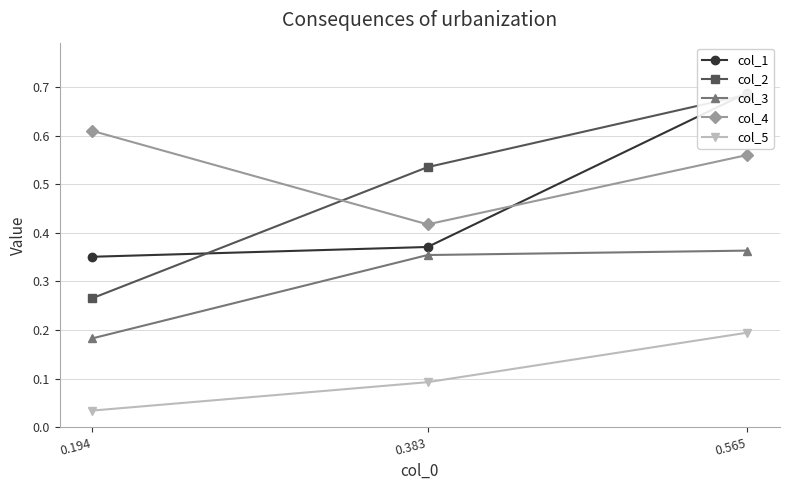

What are all the series names shown in the legend?

col_1, col_2, col_3, col_4, col_5